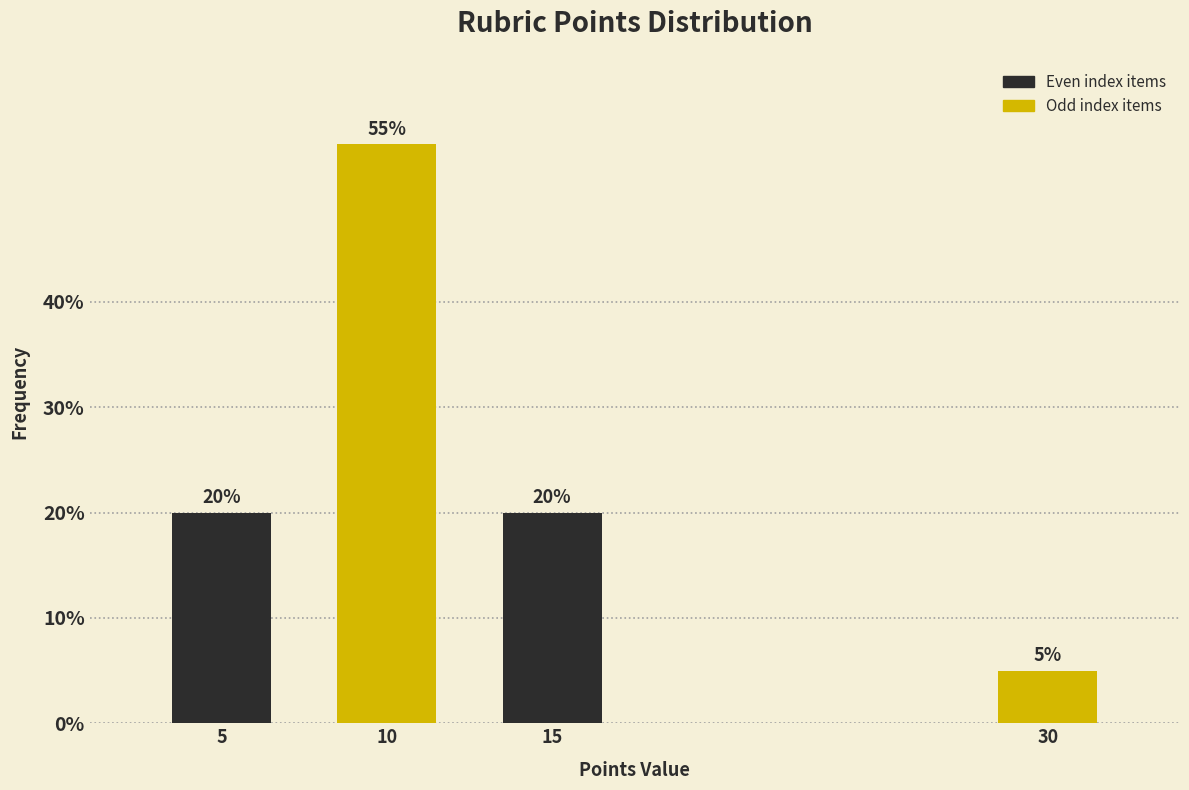

Reading left to right, list all the values displayed in this chart.

20.0	55.0	20.0	5.0